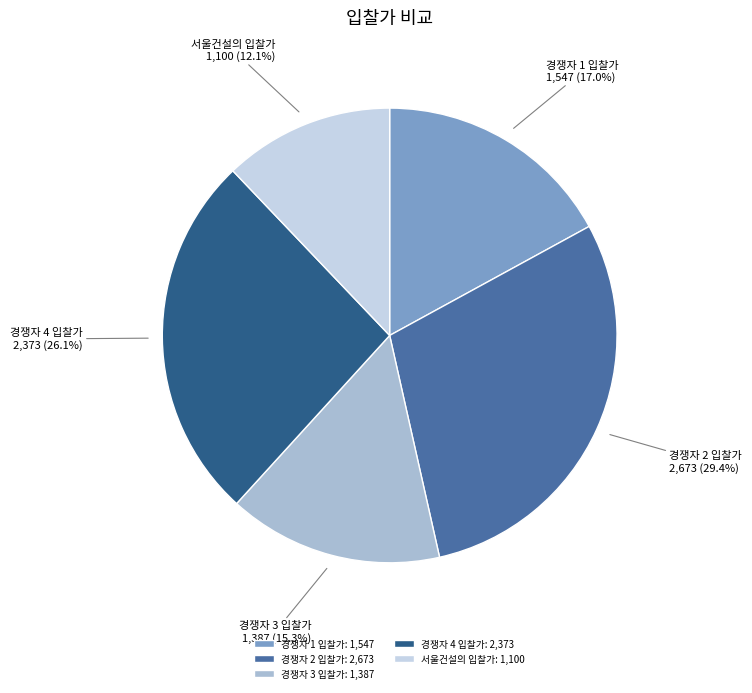

How many slices are in this pie chart?

5